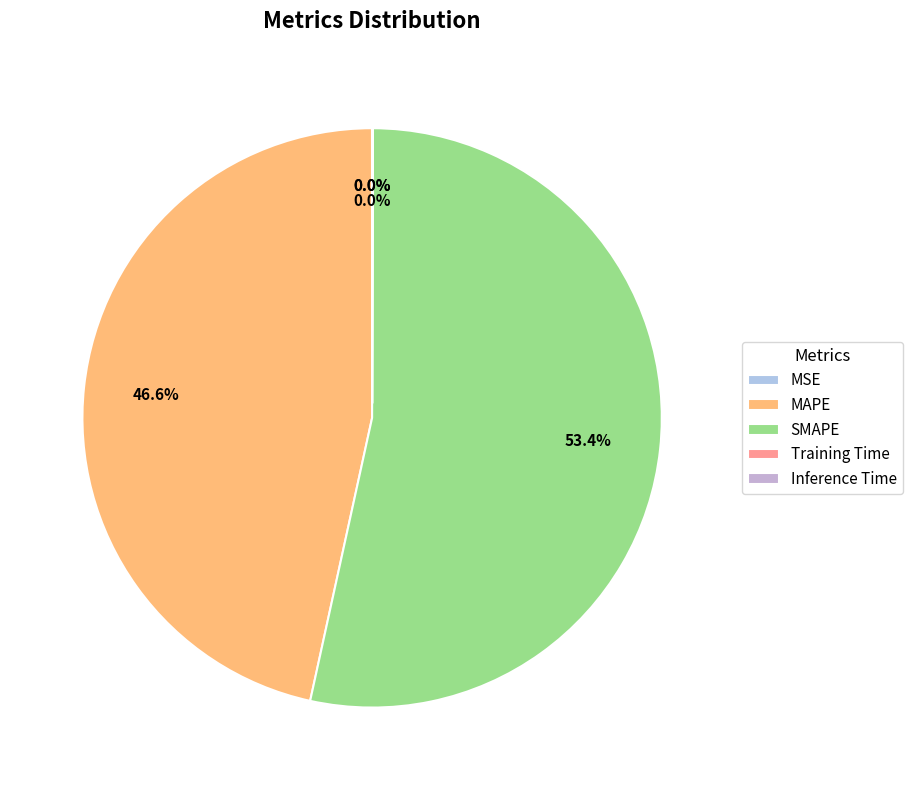

Which slice is the largest?

SMAPE